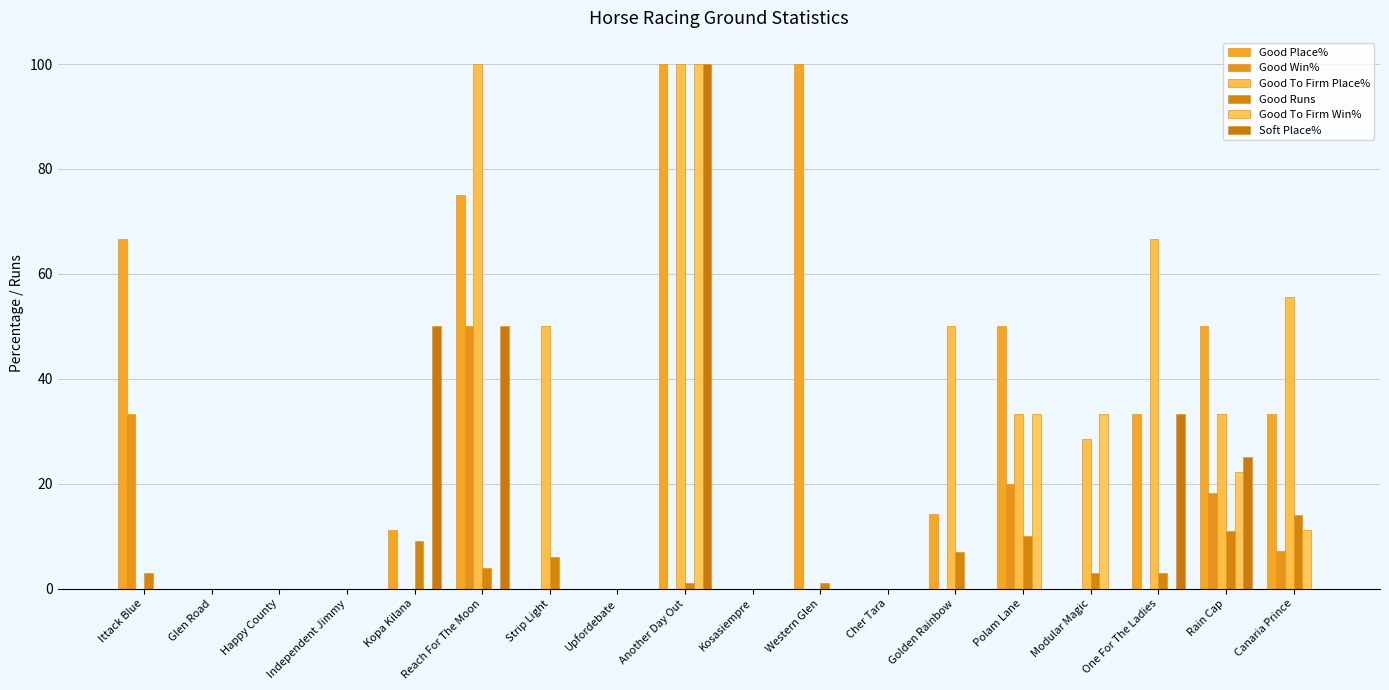

The Good To Firm Win% series shows -36.4 at Golden Rainbow. True or false?

False